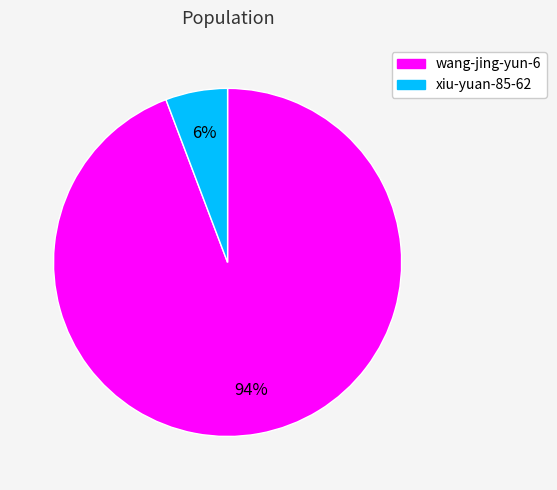

Rank the categories by value from highest to lowest.

wang-jing-yun-6, xiu-yuan-85-62